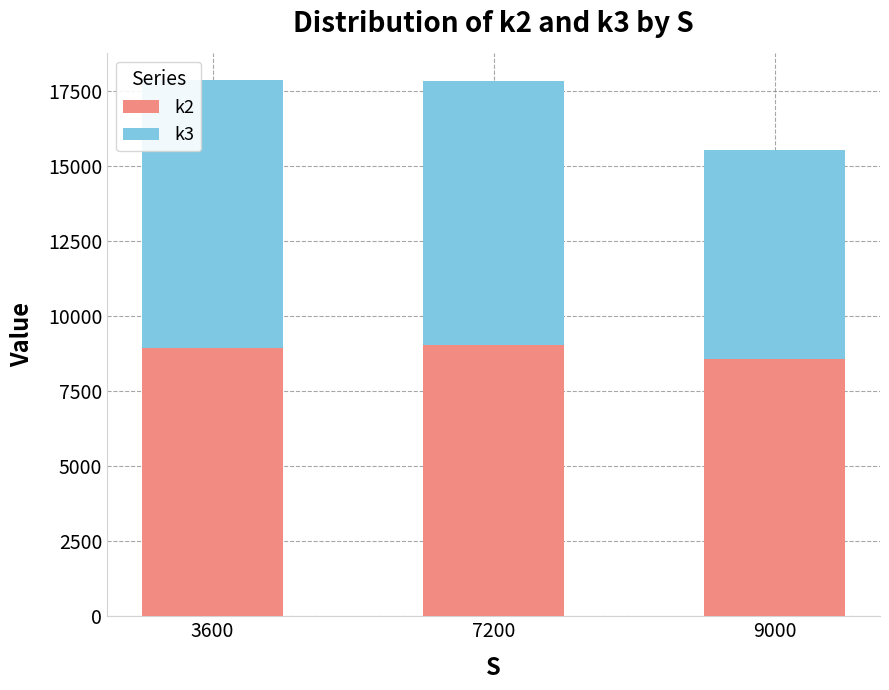

What is the sum of all k2 values?

26515.3